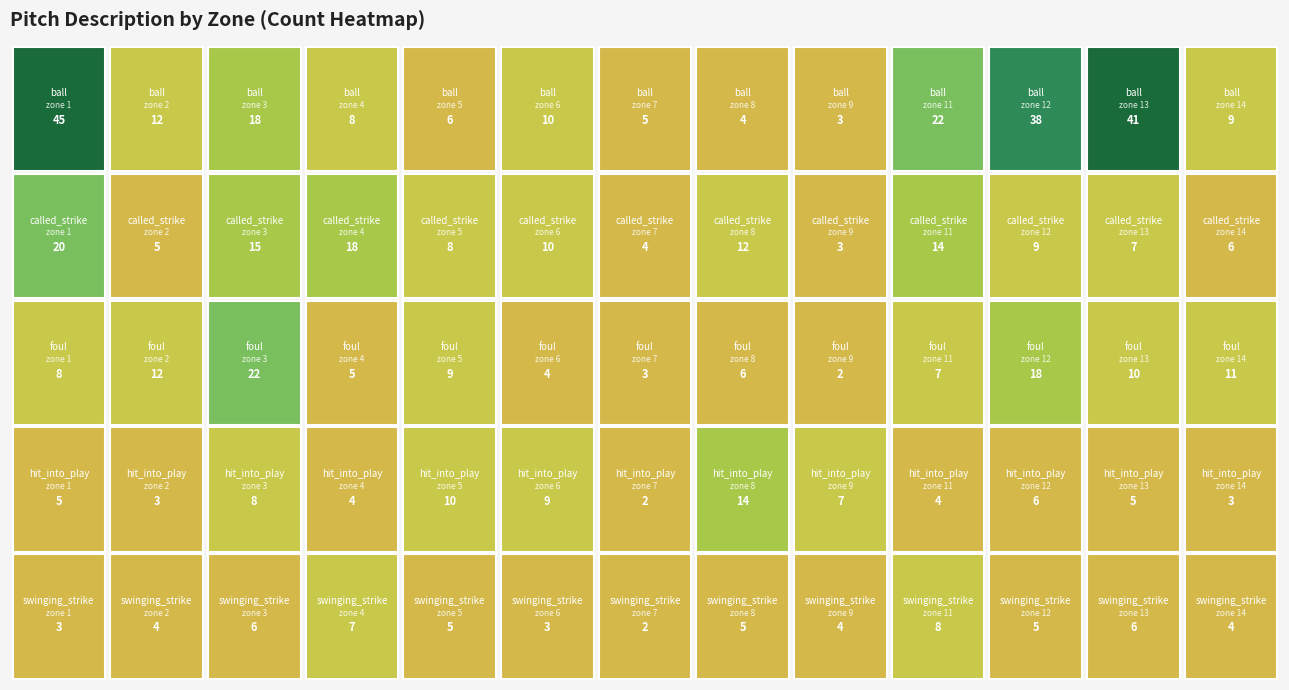

How many series are shown in this chart?

5